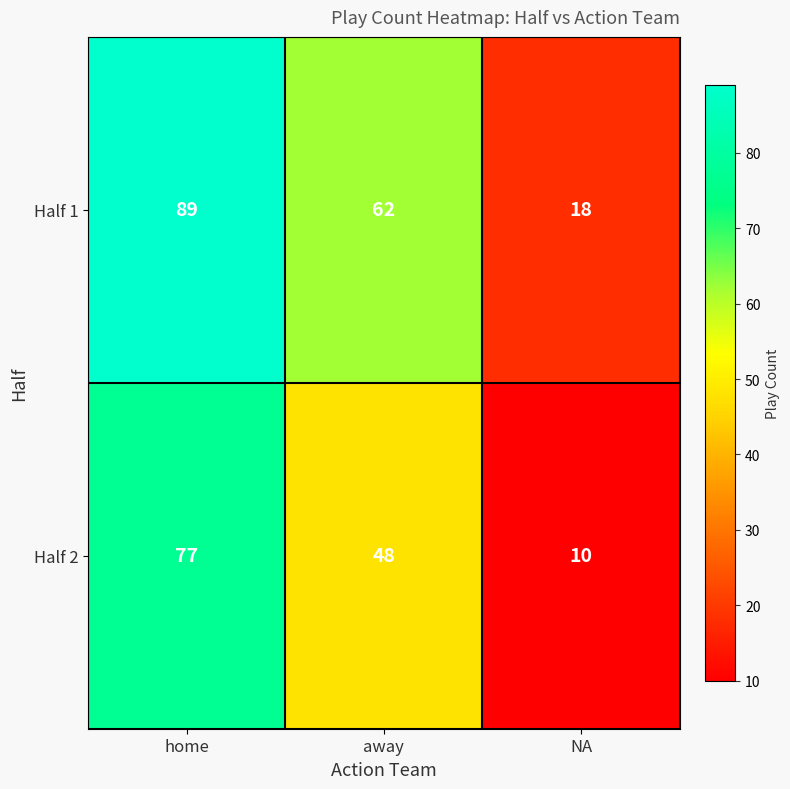

At which label is Half 1 closest to 53?

away